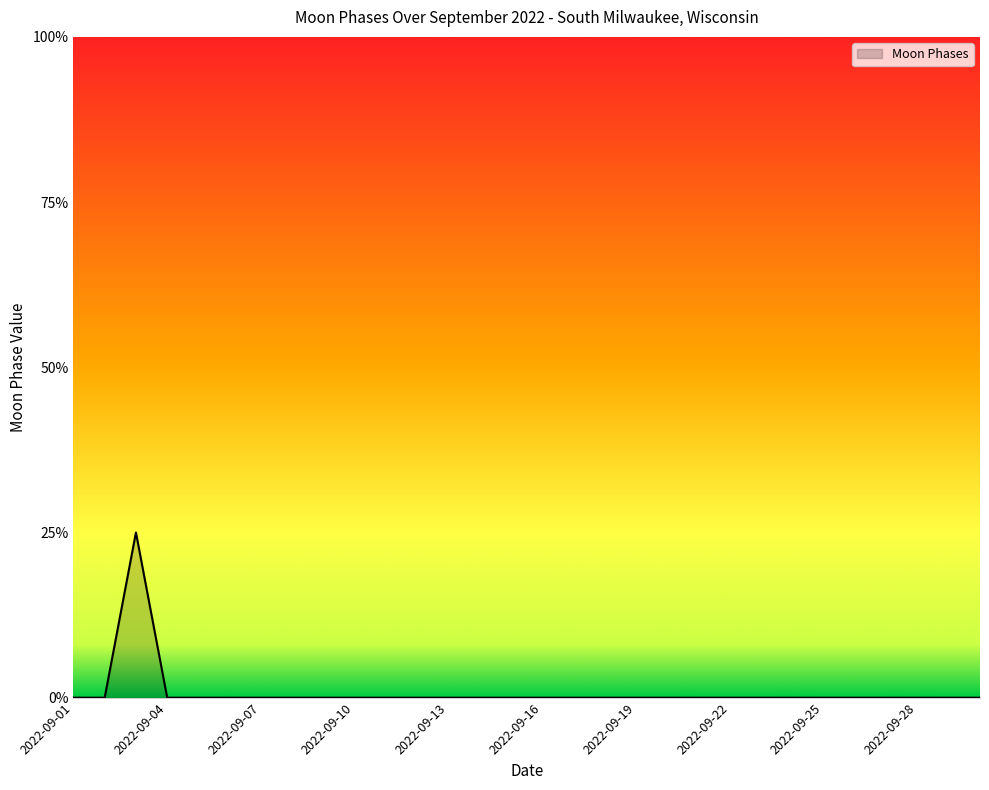

What is the sum of all values?

2